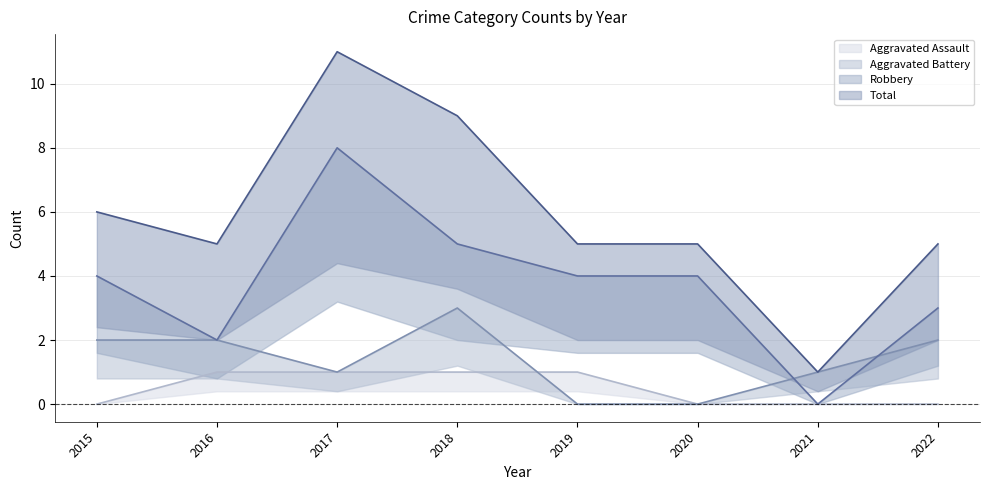

Count the number of categories in the chart.

8